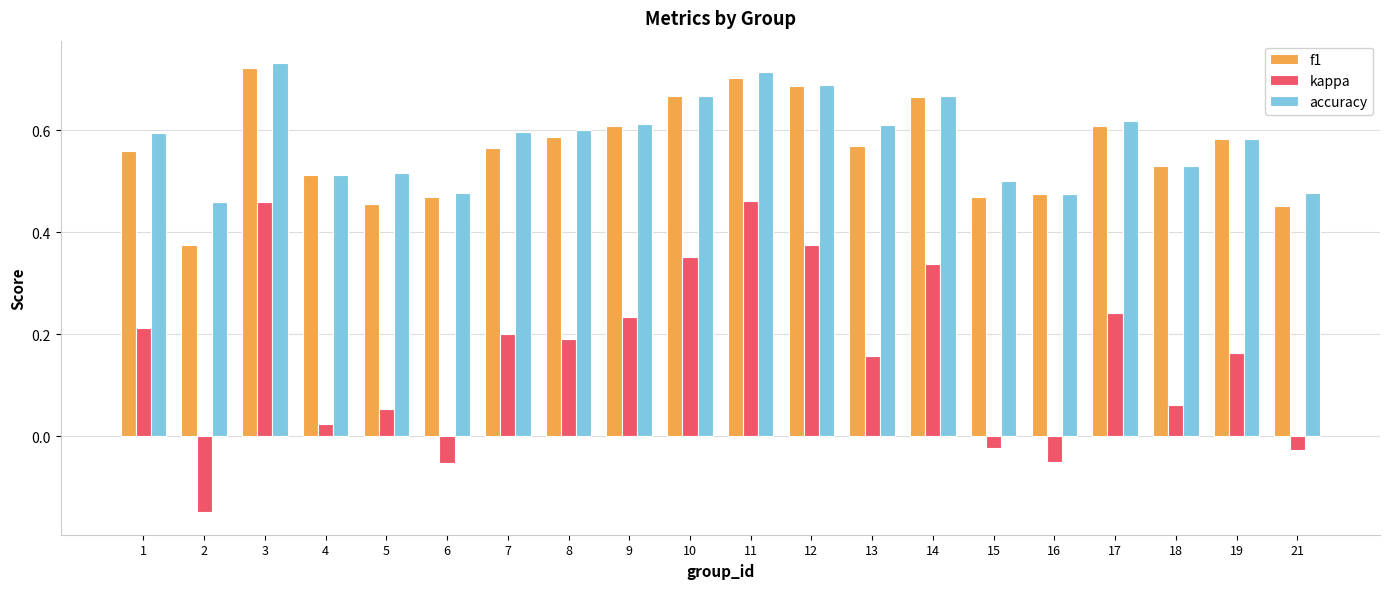

What is the sum of all f1 values?

11.3